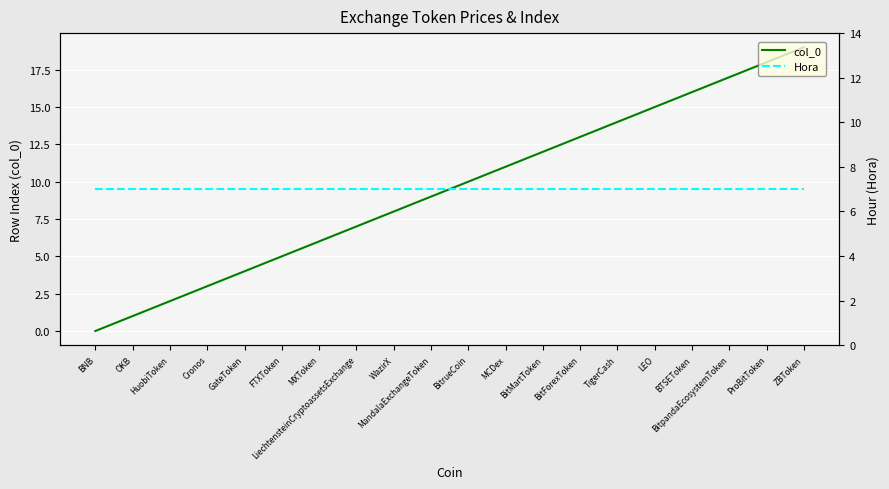

The Hora series shows 12 at TigerCash. True or false?

False